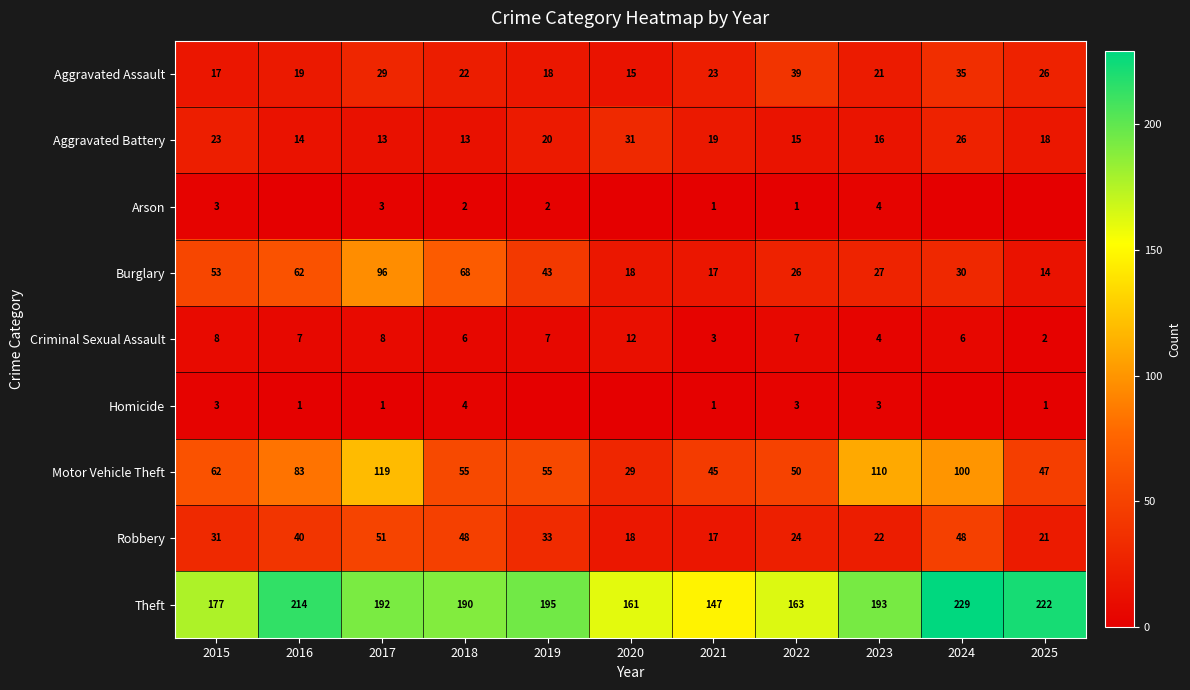

Which has a higher value, 2025 or 2018?

2025